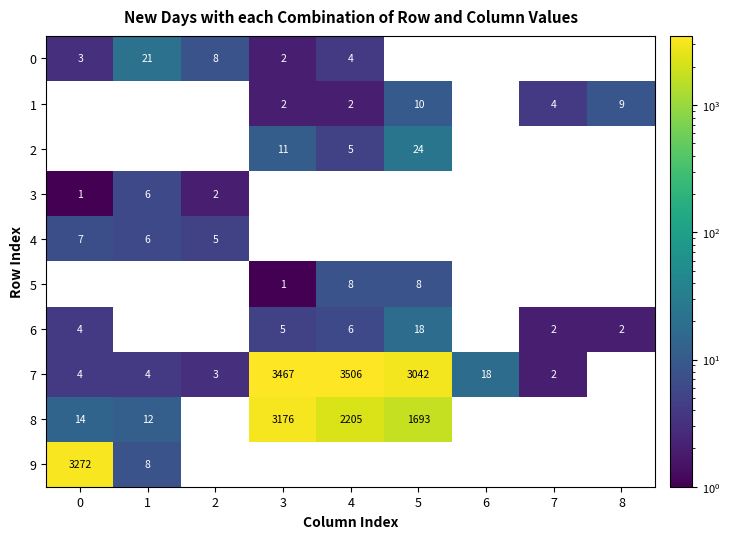

At which category is the sum across all series the highest?

3